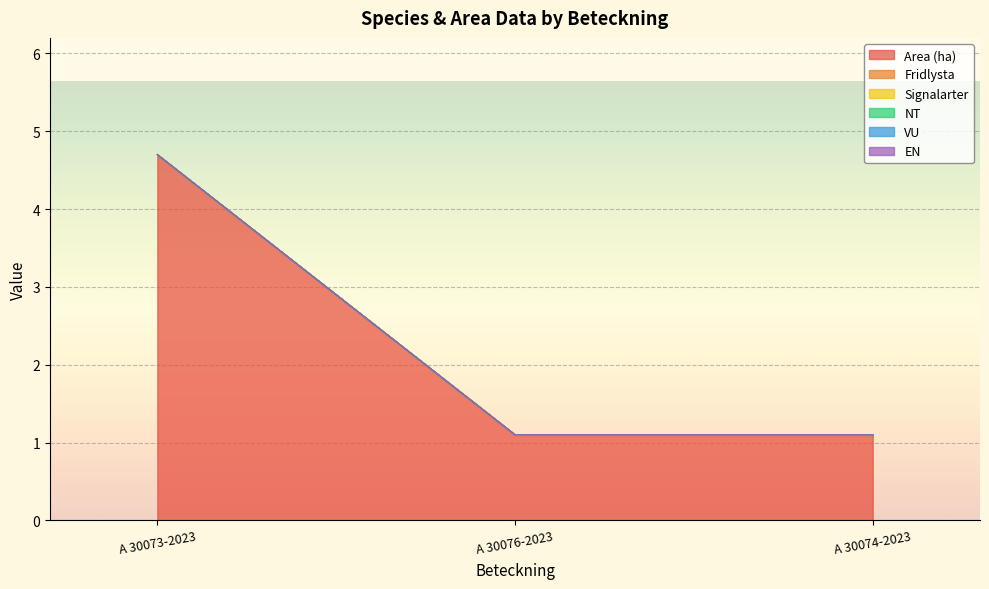

At how many categories does at least one series exceed 0?

3